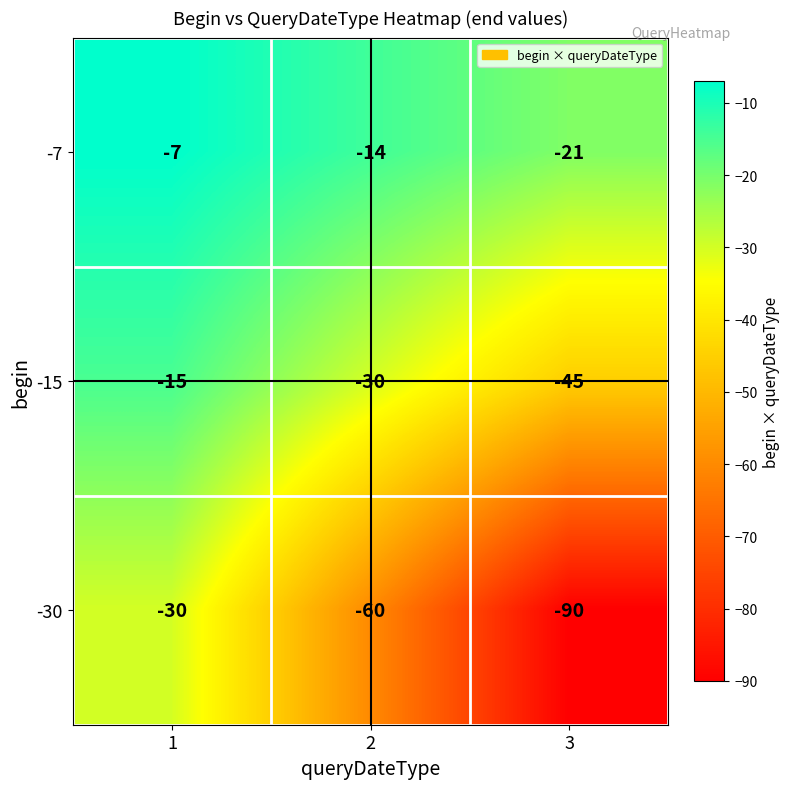

What is the sum of the -15 values at 2 and 3?

-75